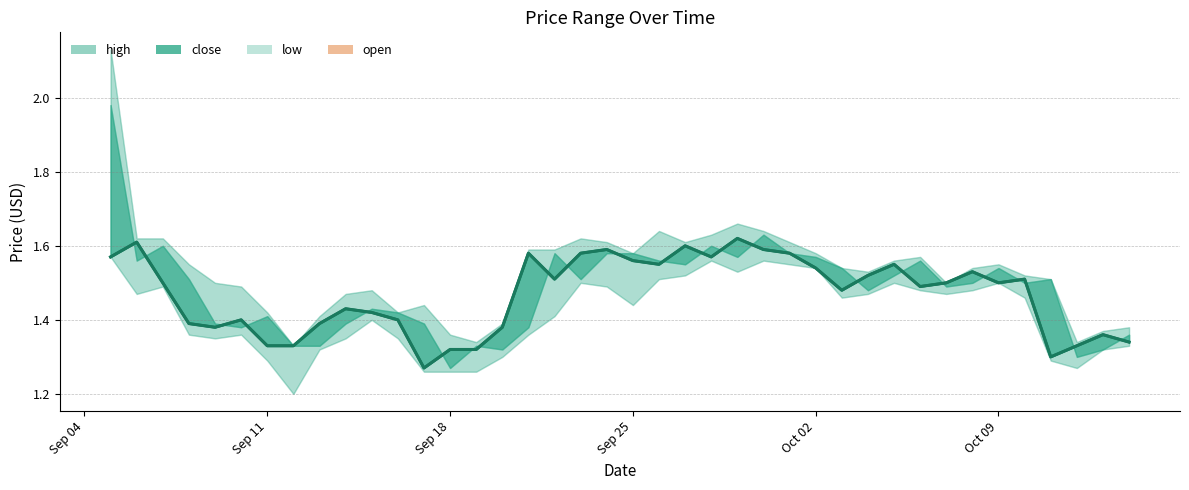

True or false: the data has more than 1 interior local peaks.

True